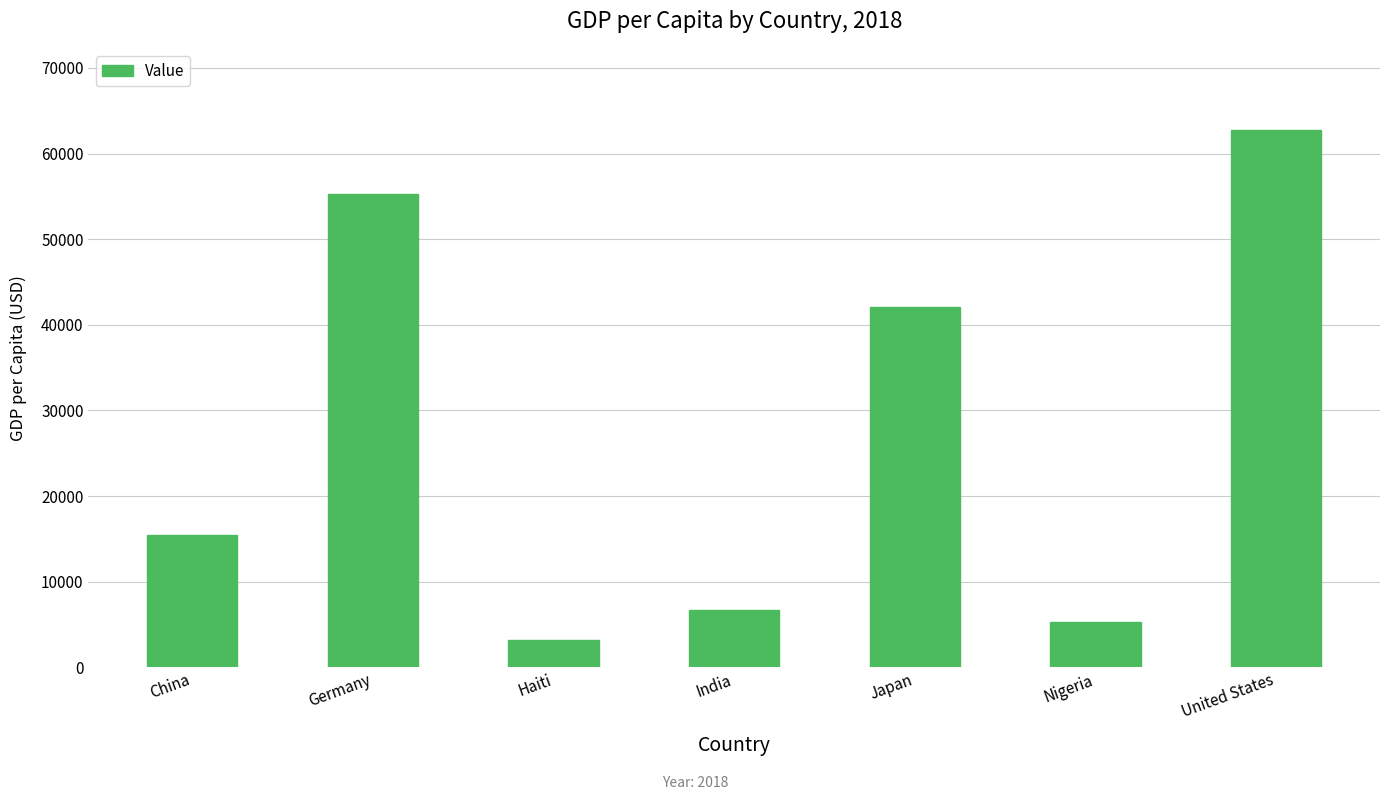

List the labels in order of value, smallest first.

Haiti, Nigeria, India, China, Japan, Germany, United States